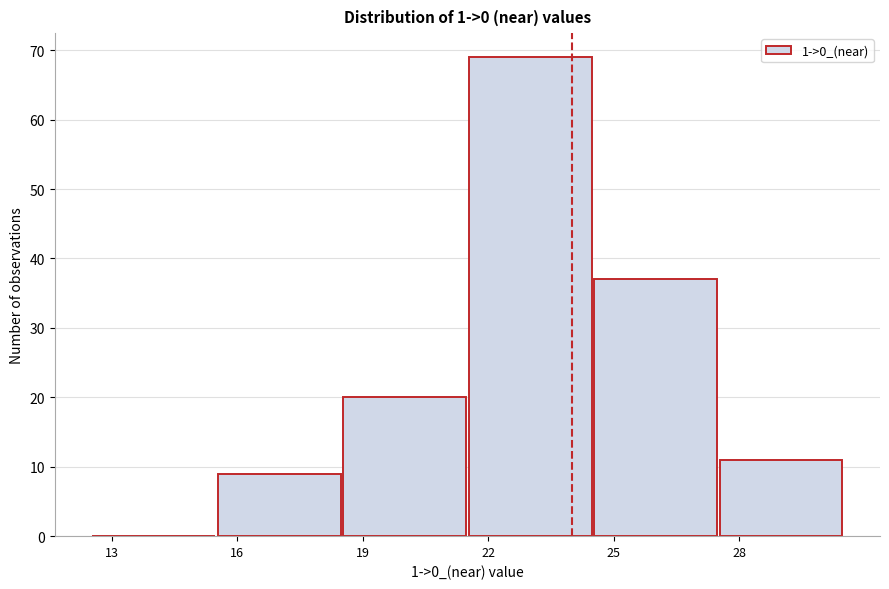

Reading left to right, transcribe this chart: for each bar, give the range it covers on the x-axis and its height. The values are not printed on the chart, so give them approximately, as read against the axis.

12.5 to 15.5: 0
15.5 to 18.5: 9
18.5 to 21.5: 20
21.5 to 24.5: 69
24.5 to 27.5: 37
27.5 to 30.5: 11